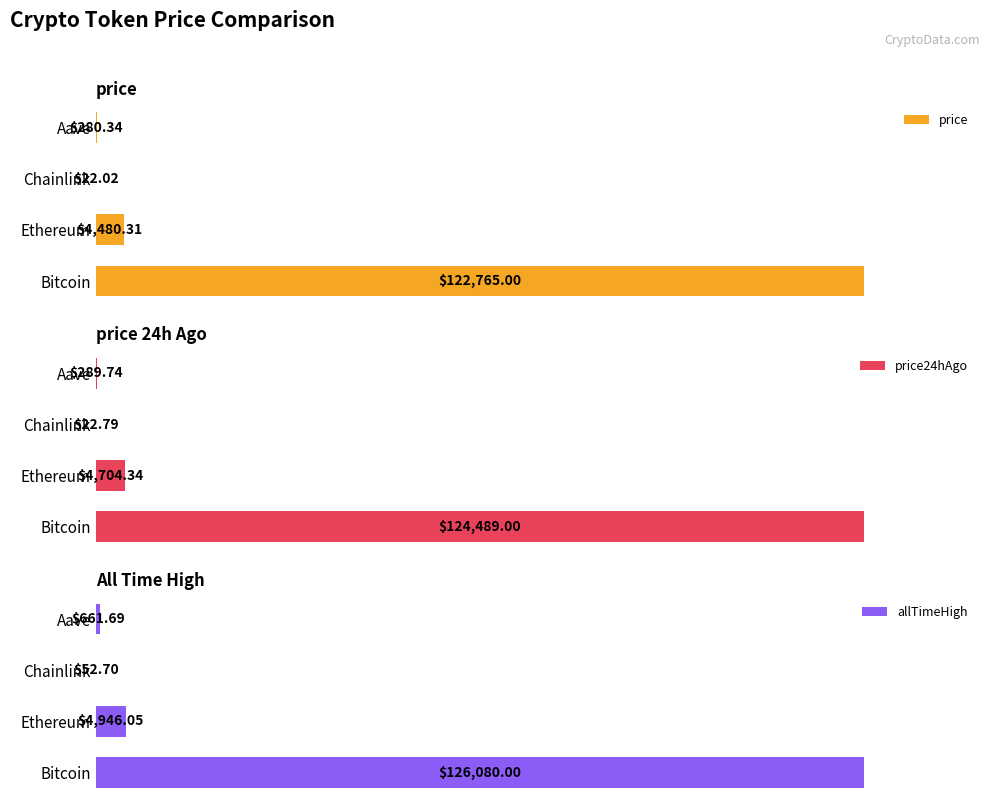

Which has a higher value, Aave or Ethereum?

Ethereum